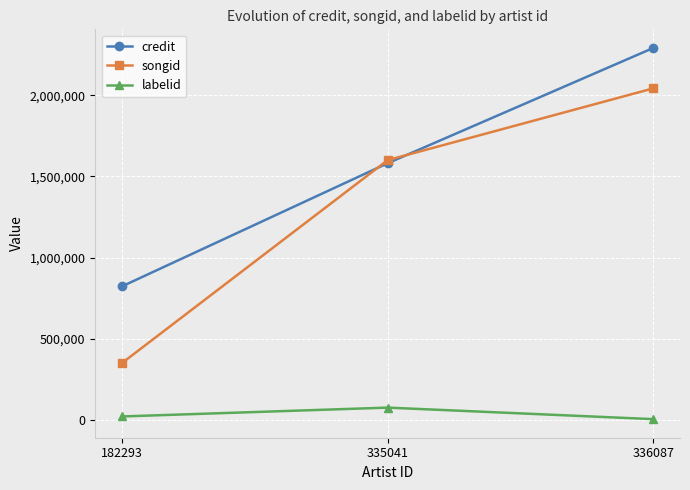

What is the sum of the credit values at 335041 and 336087?

3874168